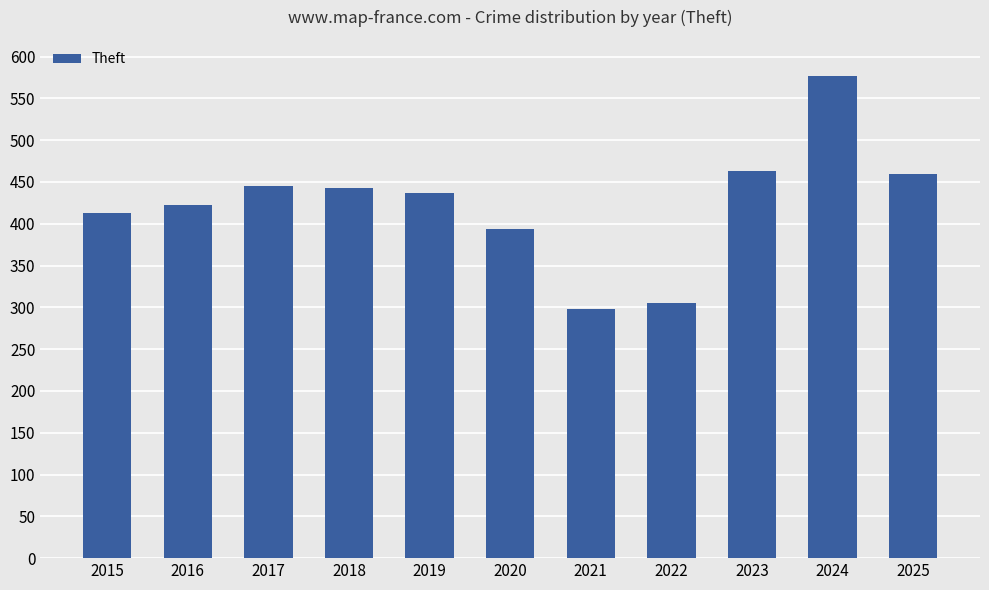

What is the difference between the values at 2023 and 2019?

26